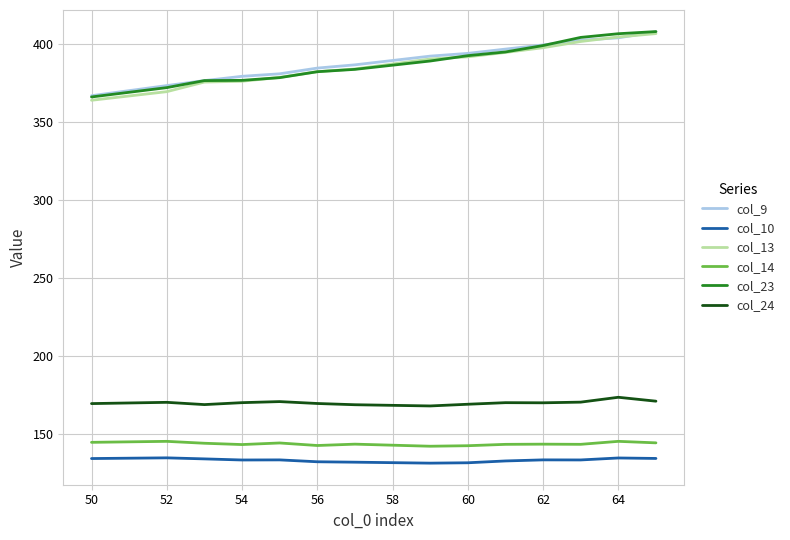

What is the minimum value shown in the chart?

131.5